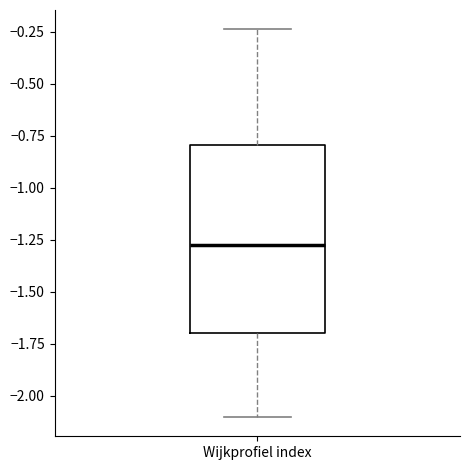

Where does the upper whisker of the box for Wijkprofiel index end on the y-axis? The values are not printed on the chart, so give them approximately, as read against the axis.

-0.25